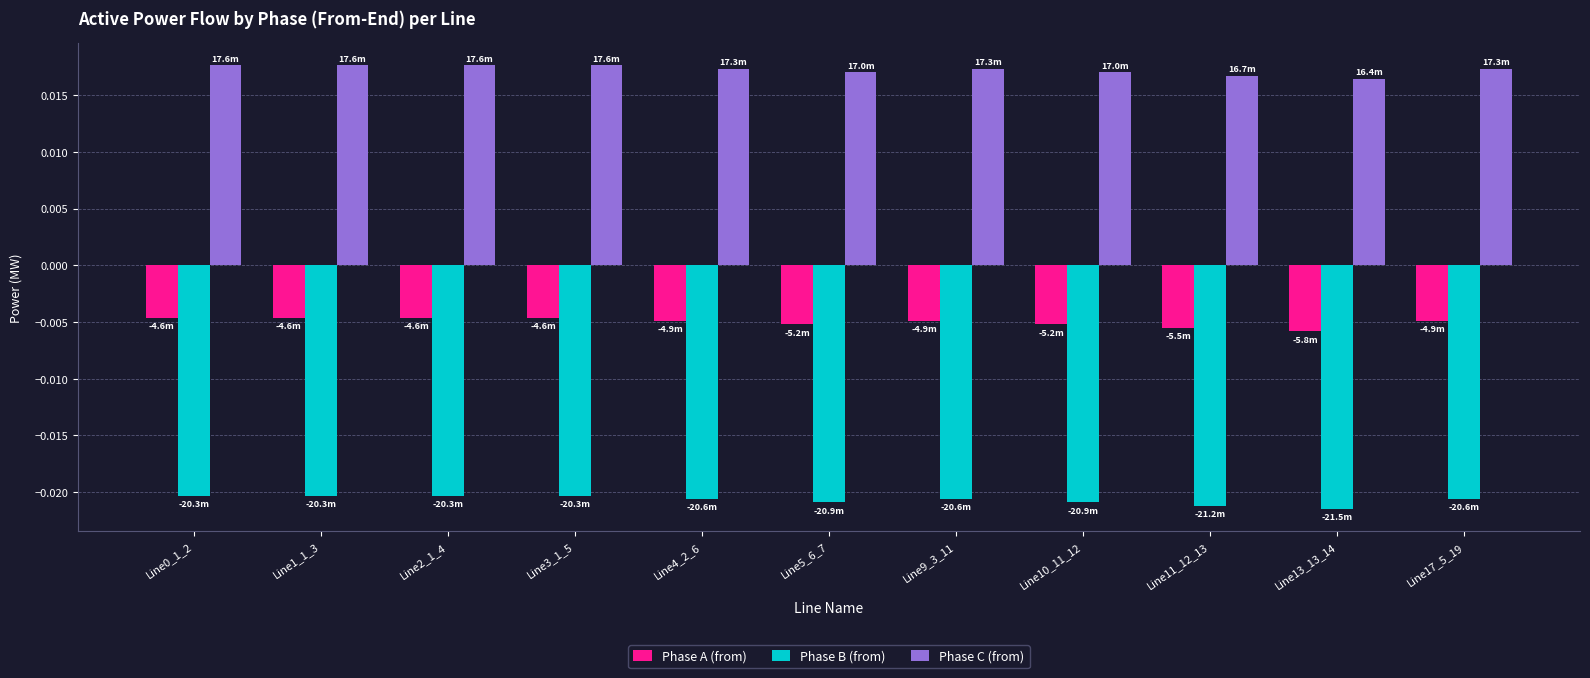

List the series in order of their peak value, lowest first.

Phase B (from), Phase A (from), Phase C (from)